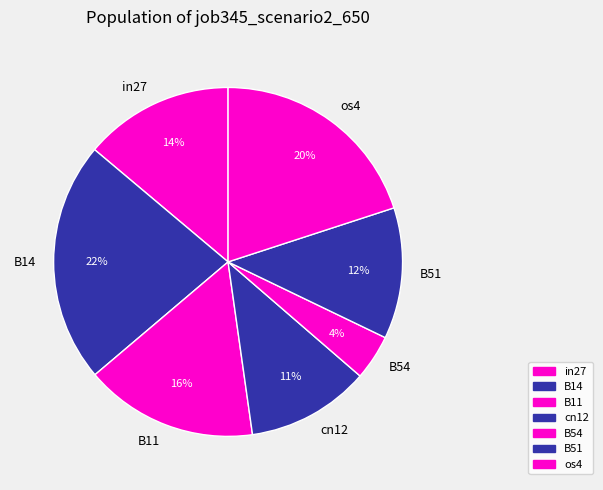

Do in27 and B11 together represent more than half of the pie?

No